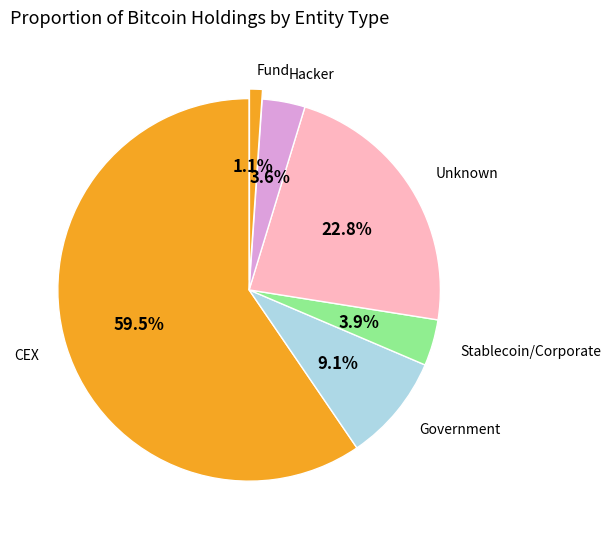

Which category has the smallest portion of the pie?

Fund